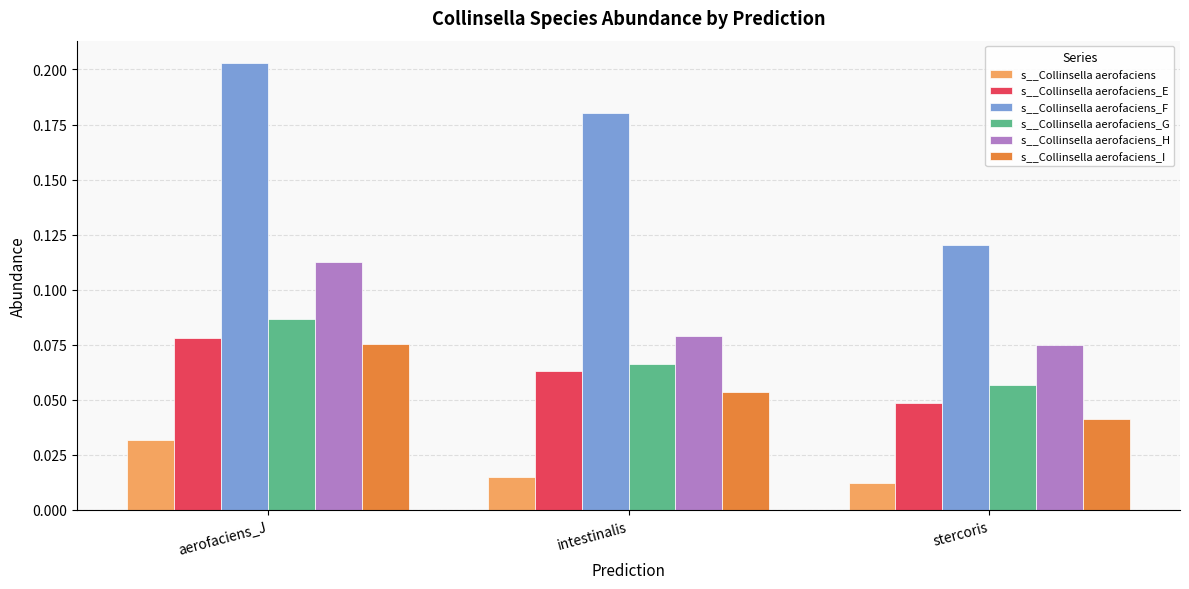

Which category has the lowest value in the s__Collinsella aerofaciens_E series?

stercoris